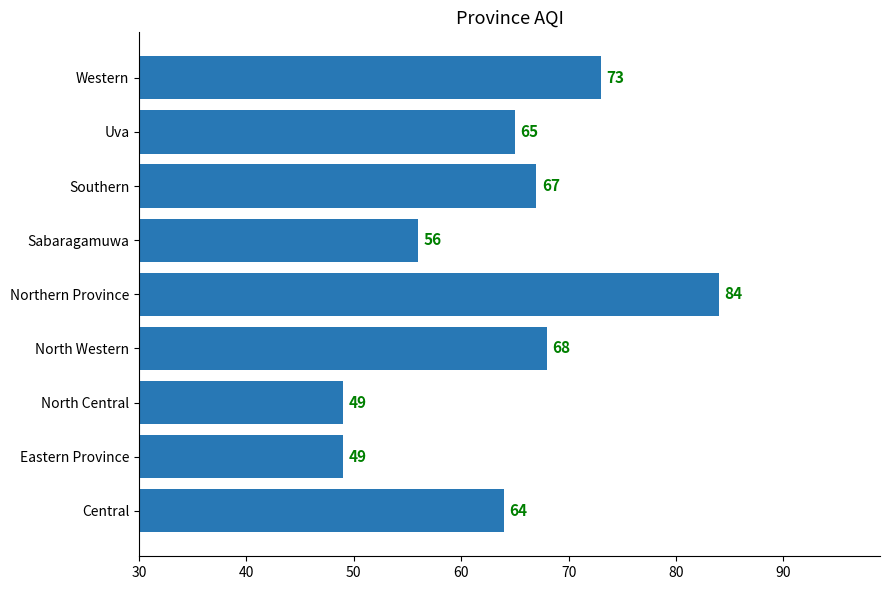

The value at Southern is 67. True or false?

True